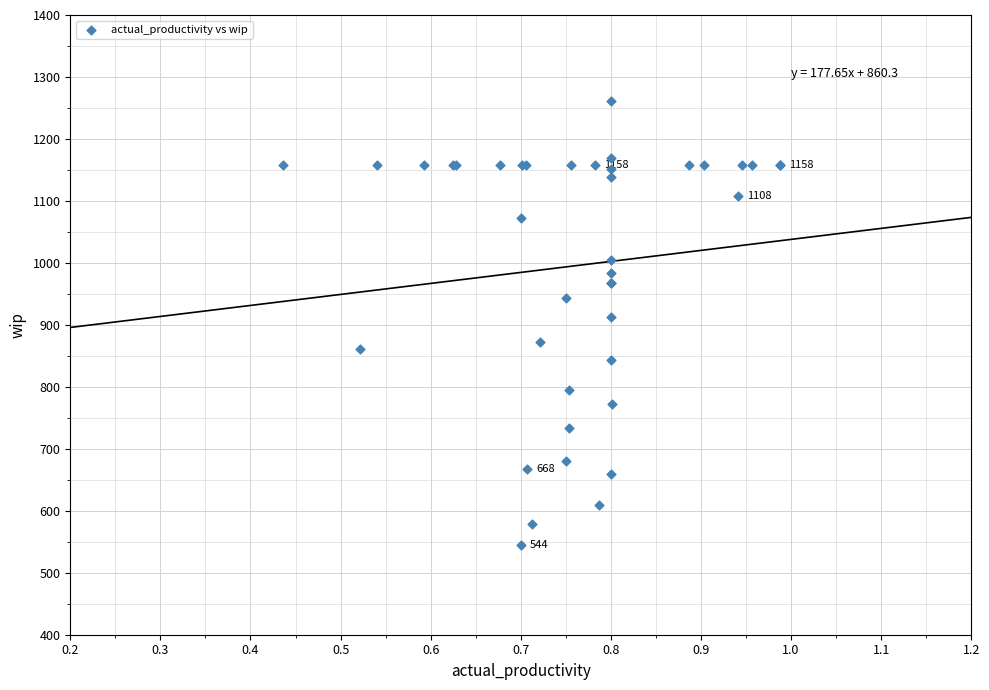

What Y value in the scatter plot is closest to 902?

913.0